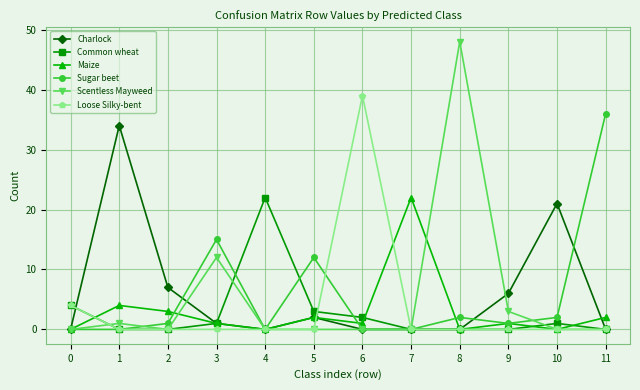

At which category is the sum across all series the highest?

8